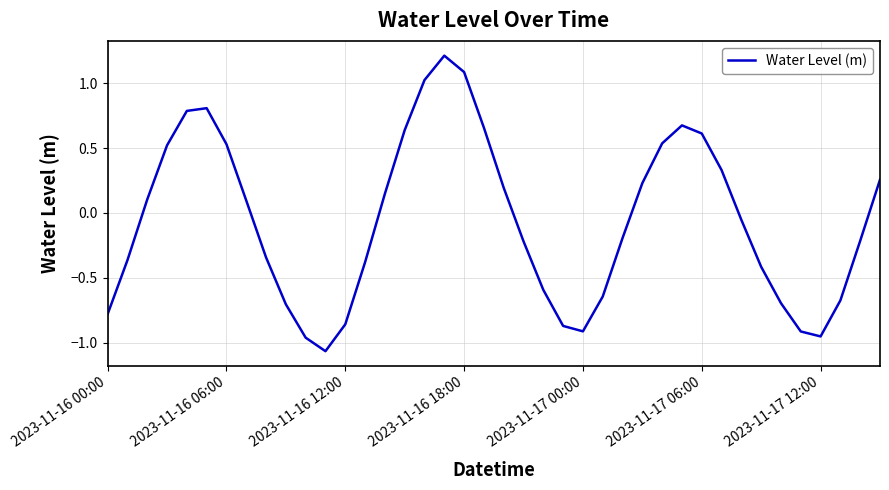

What is the greatest value displayed?

1.2